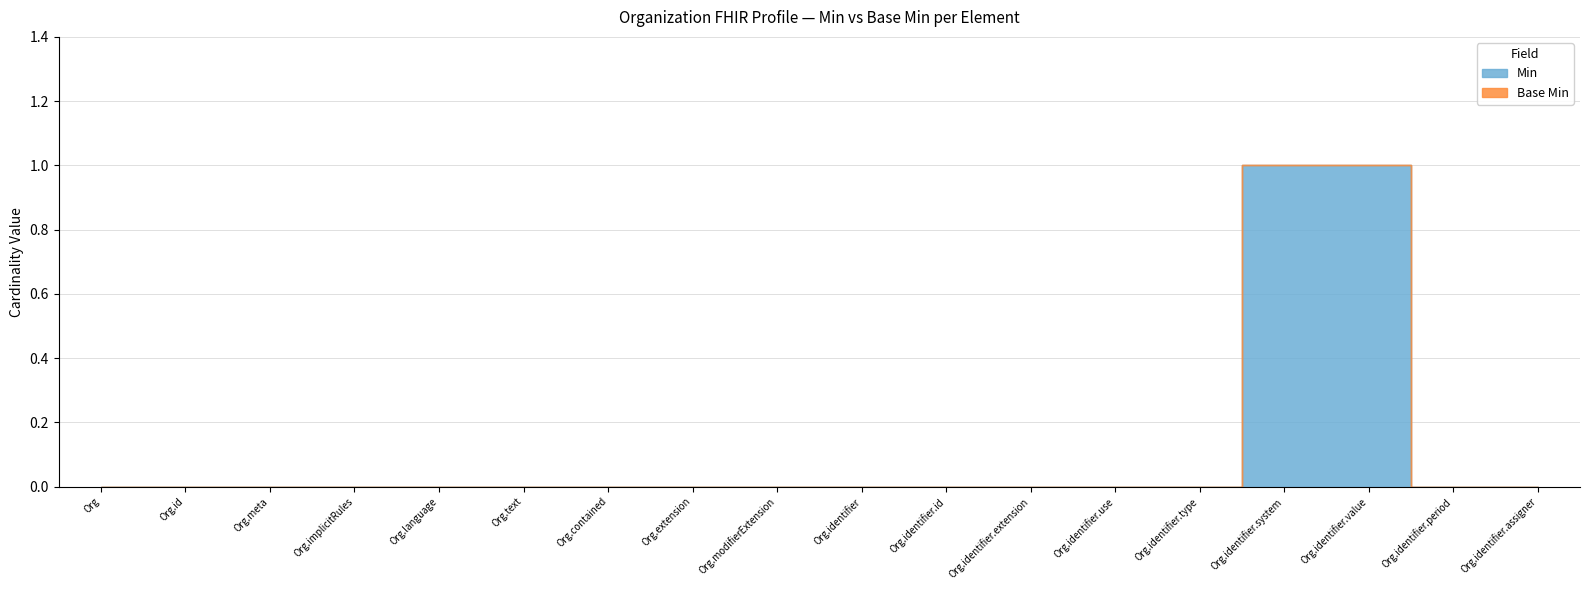

True or false: Min has more than 1 points higher than both neighbors.

False